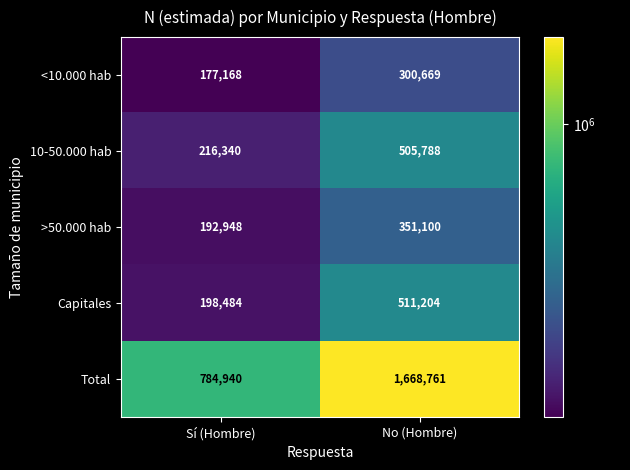

At which category is the sum across all series the highest?

No (Hombre)